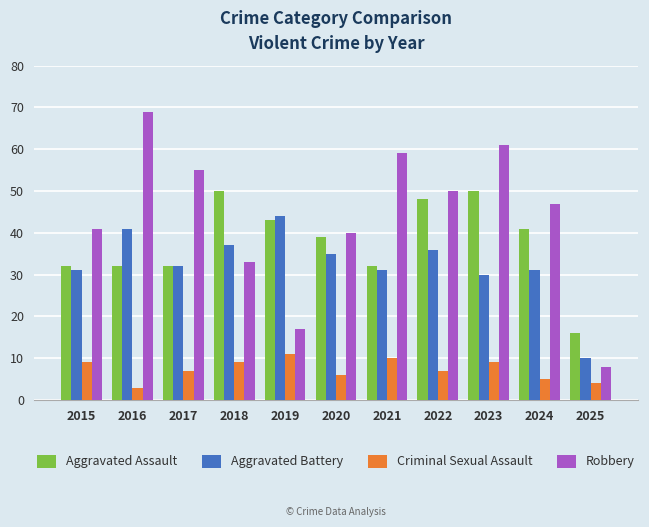

Reading left to right, list all the values displayed in this chart.

Aggravated Assault: 32	32	32	50	43	39	32	48	50	41	16
Aggravated Battery: 31	41	32	37	44	35	31	36	30	31	10
Criminal Sexual Assault: 9	3	7	9	11	6	10	7	9	5	4
Robbery: 41	69	55	33	17	40	59	50	61	47	8